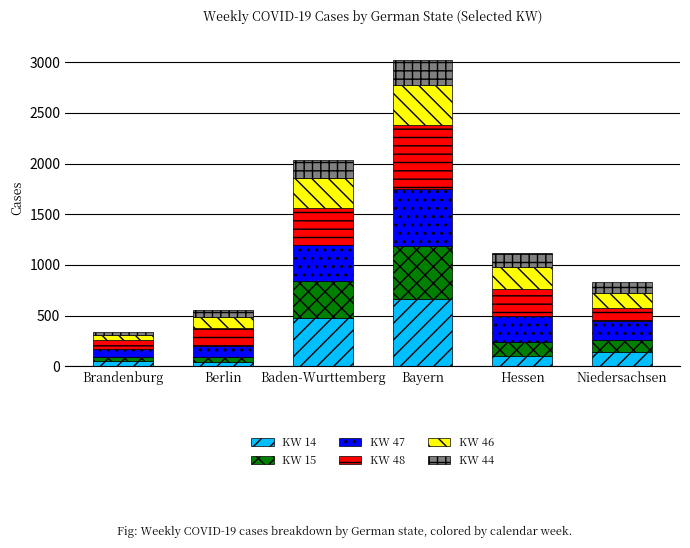

What is the total value across all series at Baden-Wurttemberg?

2035